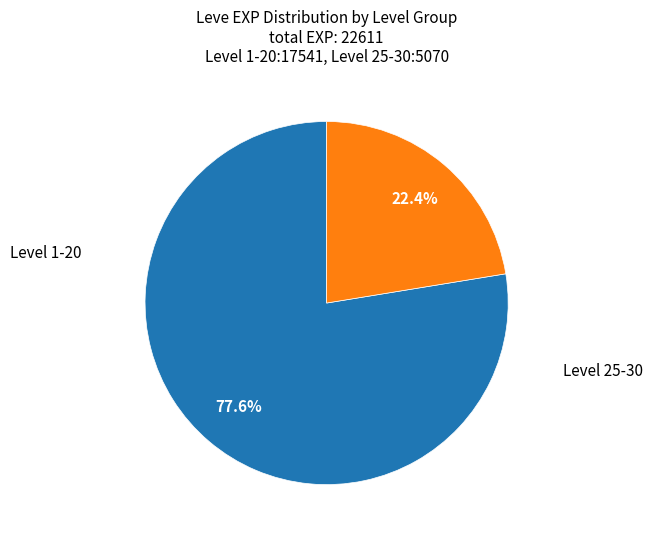

Does any single category account for the majority?

Yes